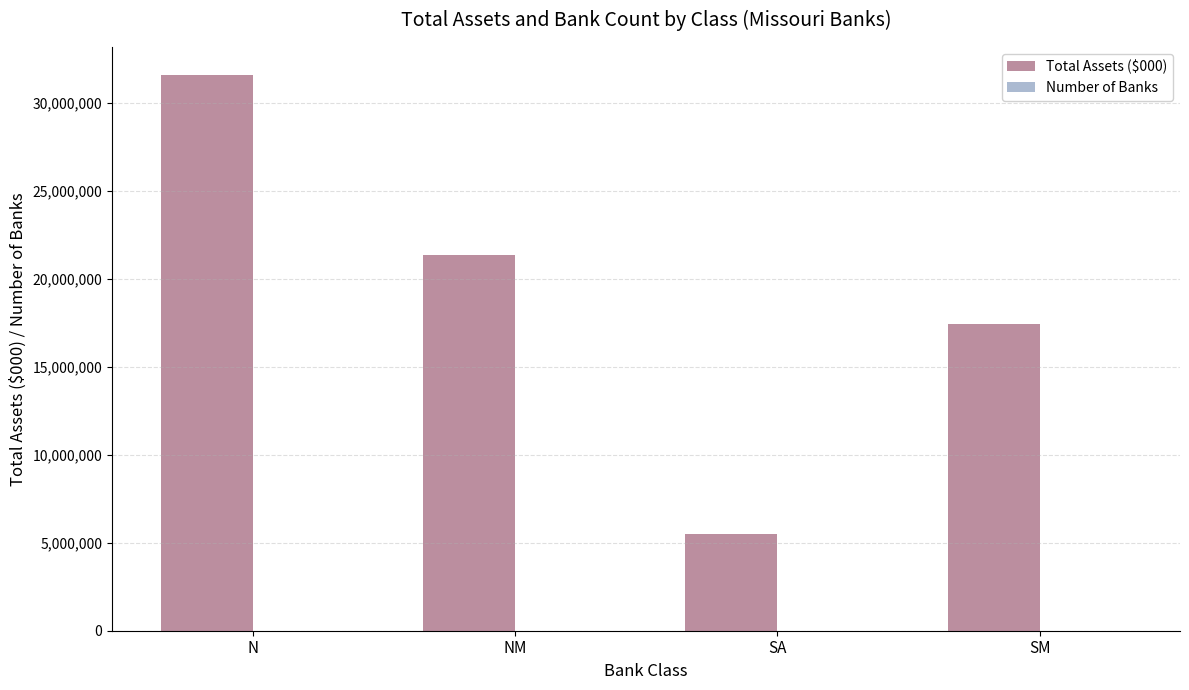

At which category does the chart reach its peak across all series?

N